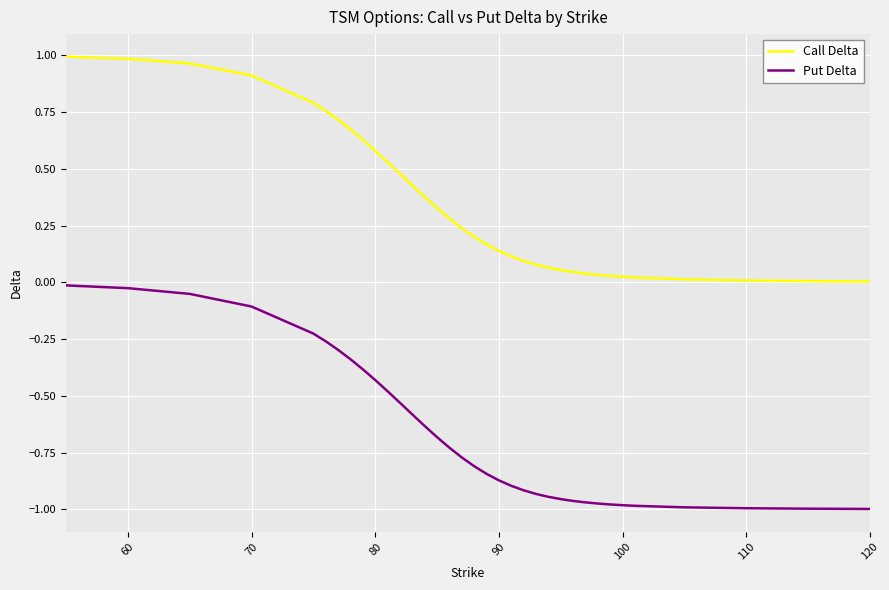

List the series in order of their overall mean, lowest first.

Put Delta, Call Delta